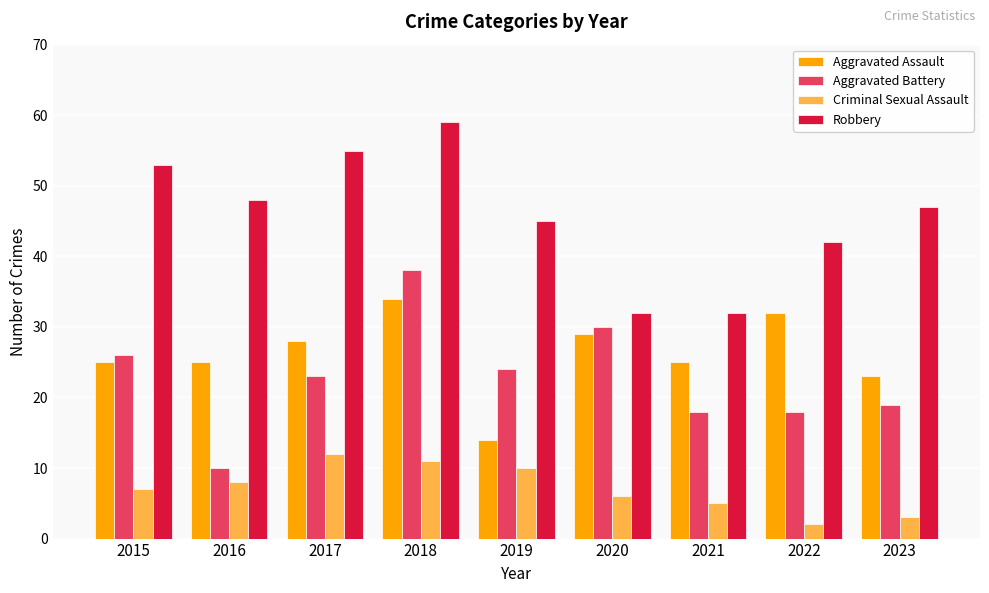

Reading left to right, list all the values displayed in this chart.

Aggravated Assault: 2015=25	2016=25	2017=28	2018=34	2019=14	2020=29	2021=25	2022=32	2023=23
Aggravated Battery: 2015=26	2016=10	2017=23	2018=38	2019=24	2020=30	2021=18	2022=18	2023=19
Criminal Sexual Assault: 2015=7	2016=8	2017=12	2018=11	2019=10	2020=6	2021=5	2022=2	2023=3
Robbery: 2015=53	2016=48	2017=55	2018=59	2019=45	2020=32	2021=32	2022=42	2023=47